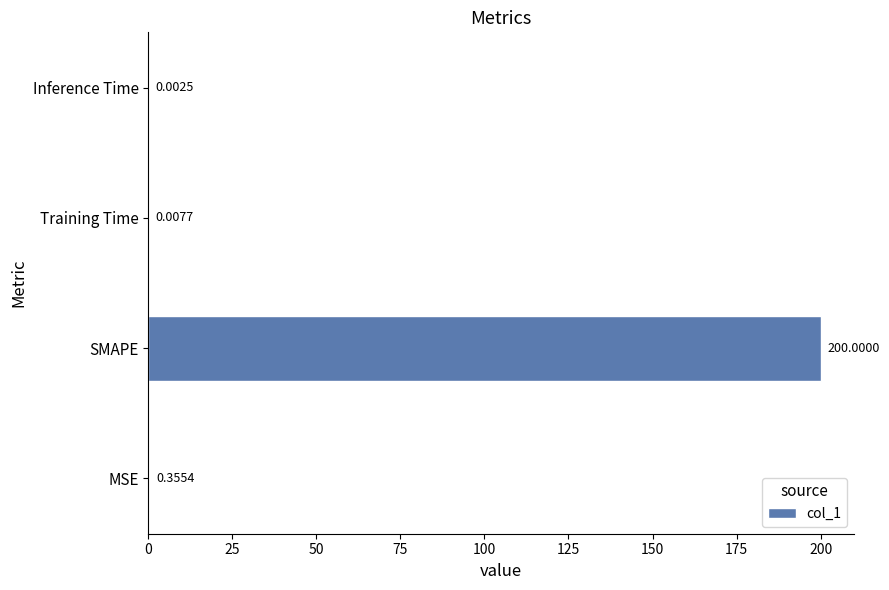

Which category has the highest value across all series?

SMAPE